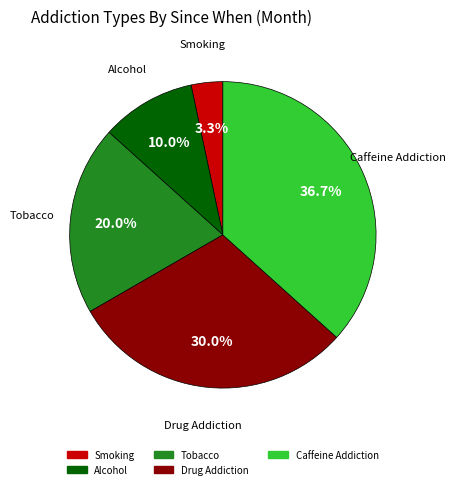

How much of the chart is everything except Smoking?

96.7%